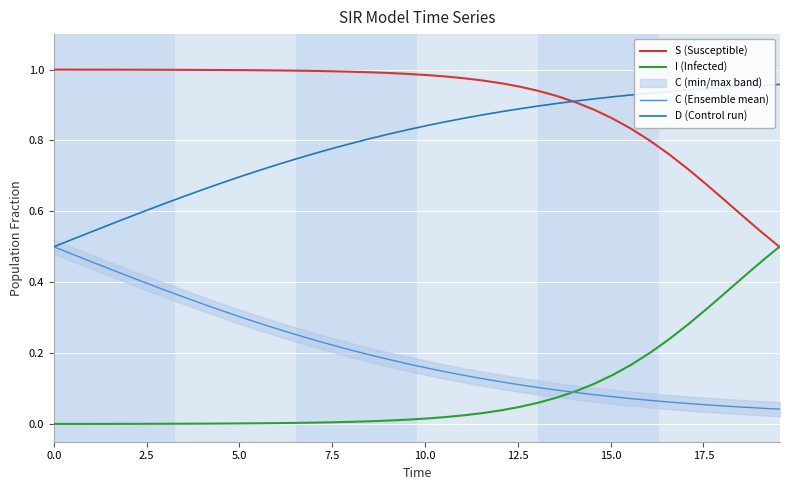

True or false: I (Infected) and D (Control run) cross at least once.

False